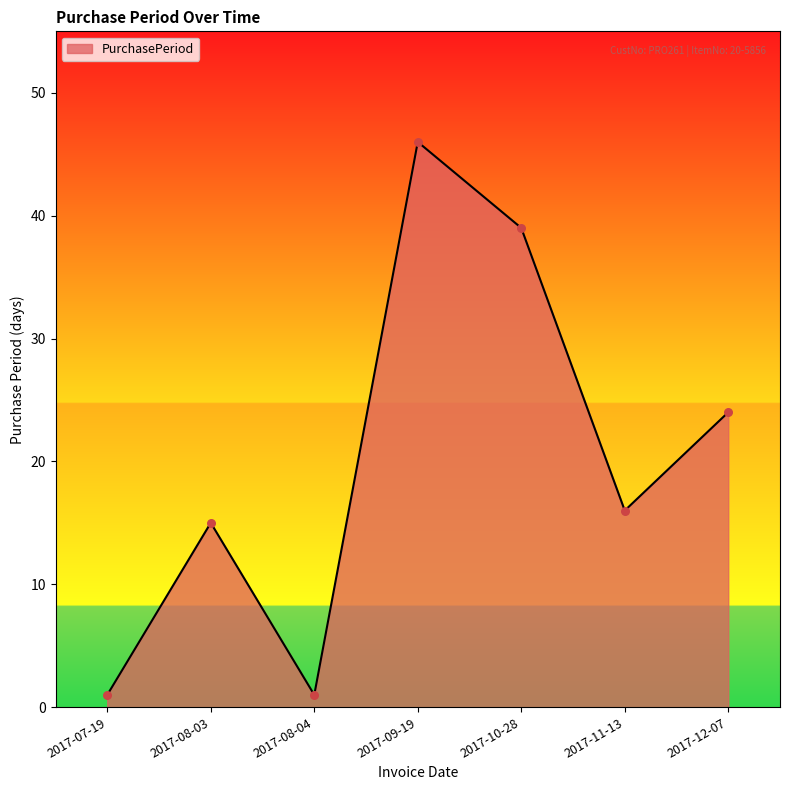

Which has a higher value, 2017-11-13 or 2017-07-19?

2017-11-13